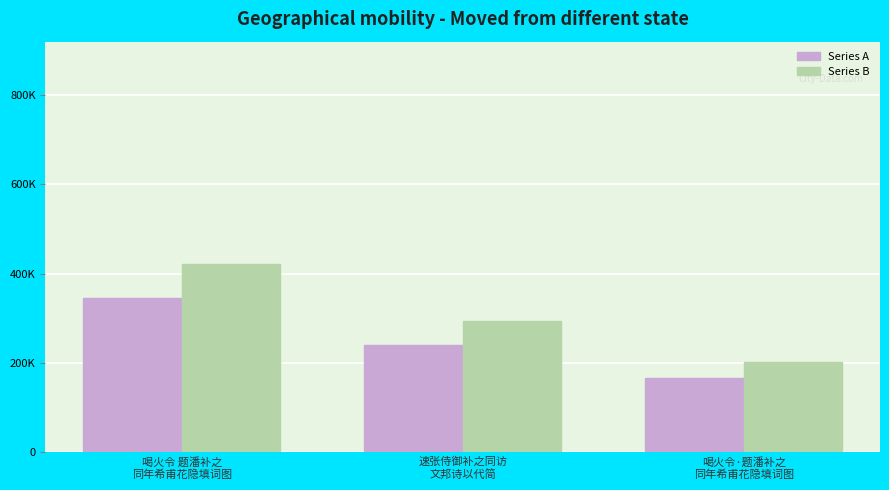

What is the average value of the Series B series?

305132.5